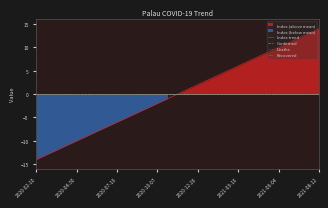

List the series in order of their peak value, highest first.

Index trend, Confirmed, Deaths, Recovered